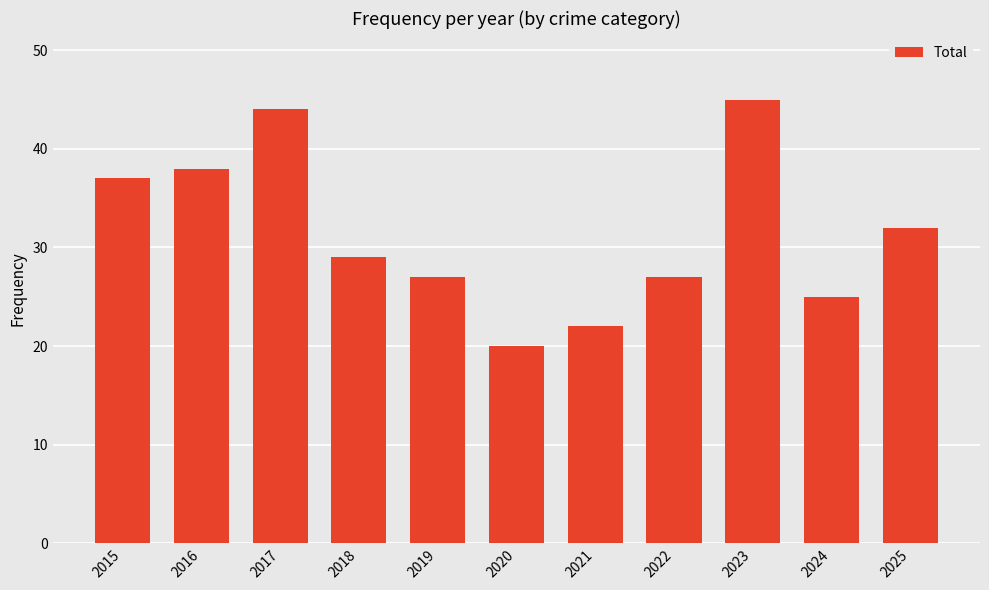

The chart shows a value of 47 at 2018. True or false?

False